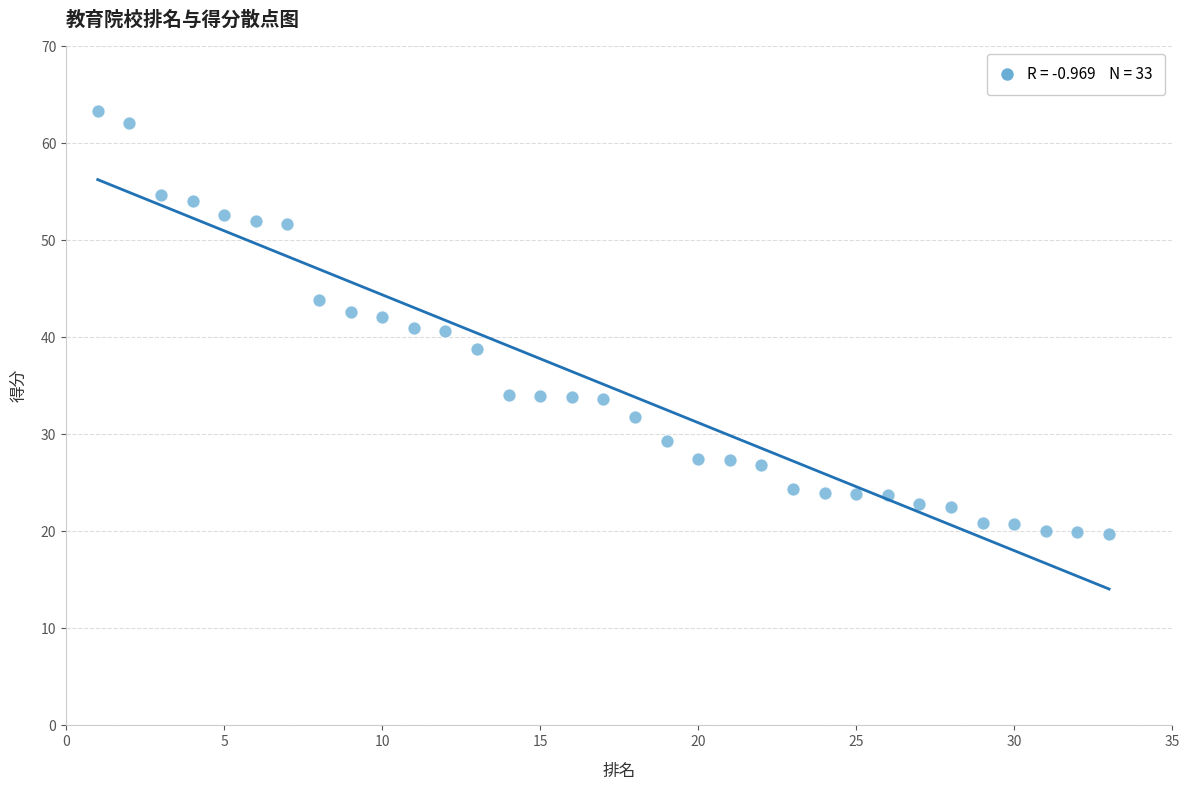

What is the range of X values (max minus min)?

32.0